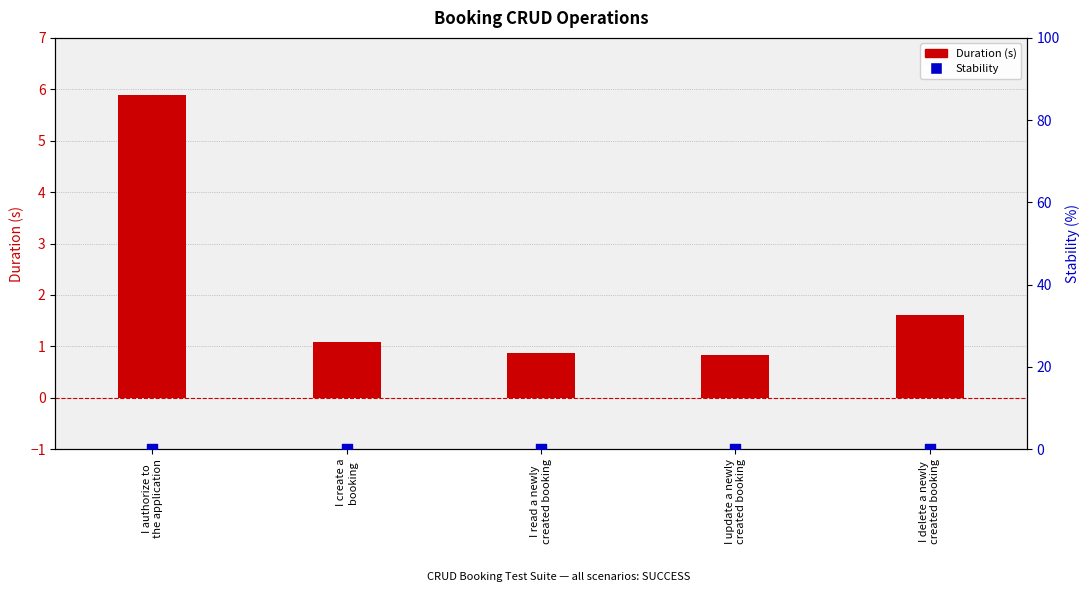

What are all the series names shown in the legend?

Duration (s), Stability